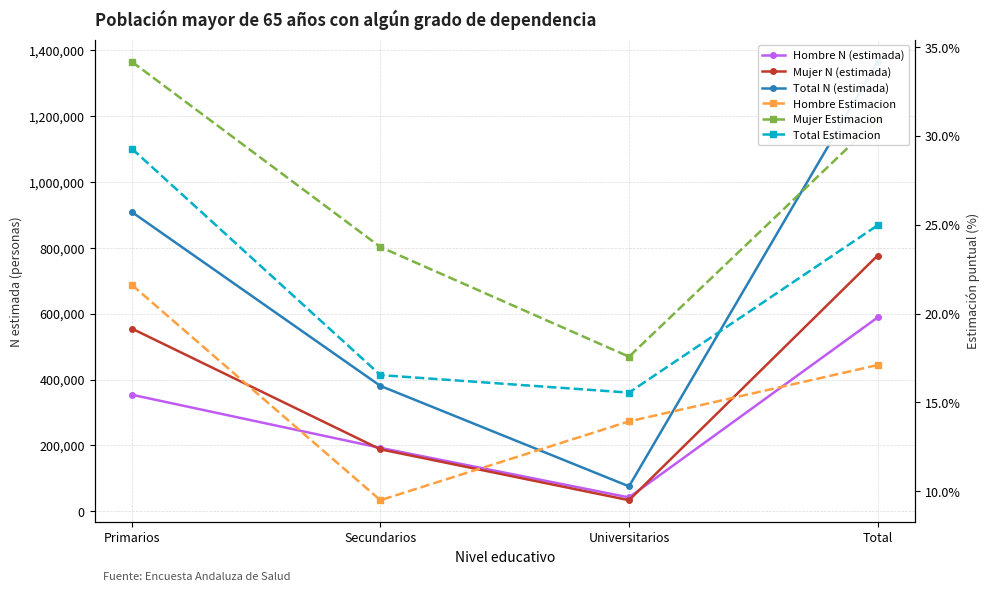

At which category does Hombre N (estimada) reach its first local valley?

Universitarios